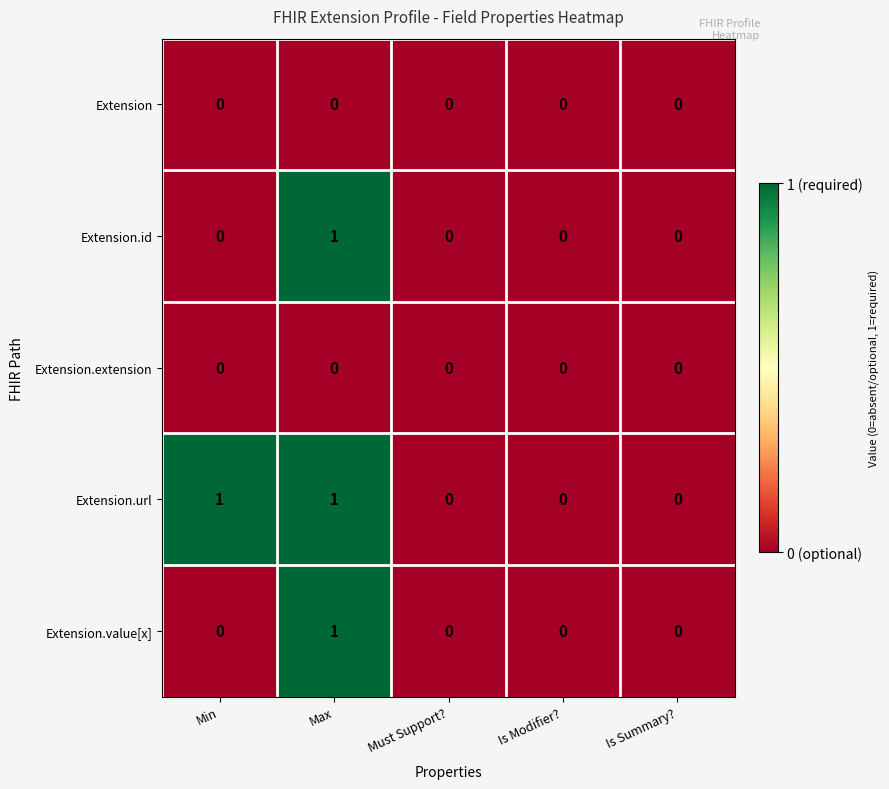

What is the total value across all series at Min?

1